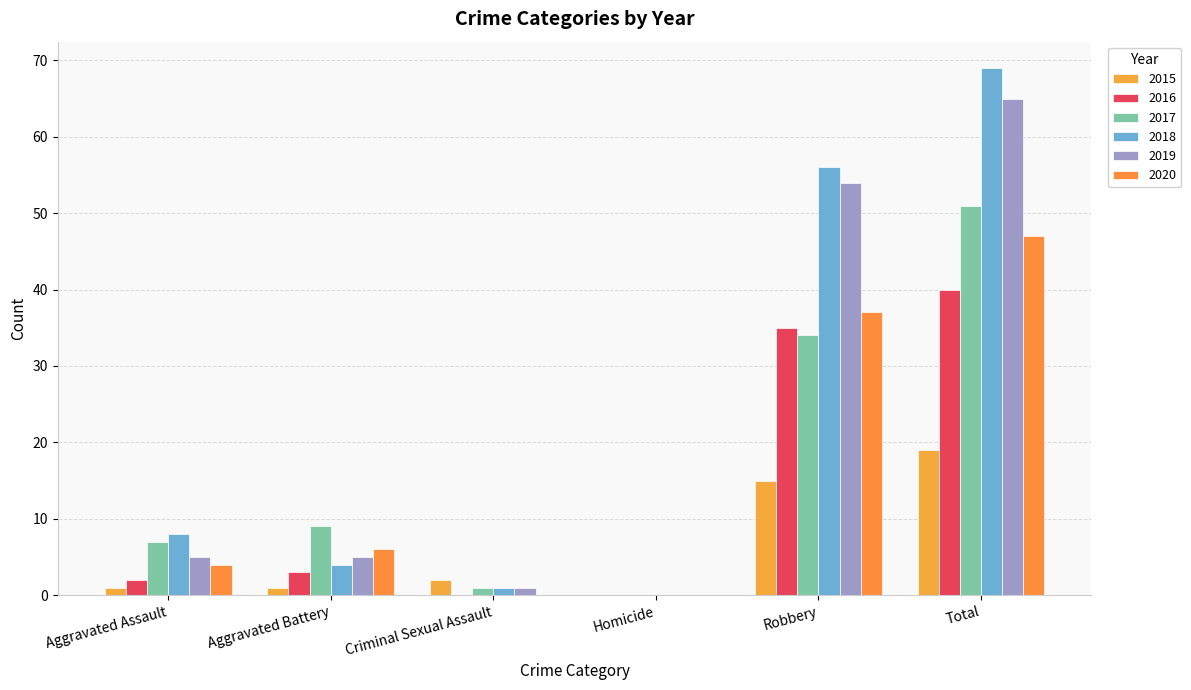

At which label does 2017 reach its peak?

Total